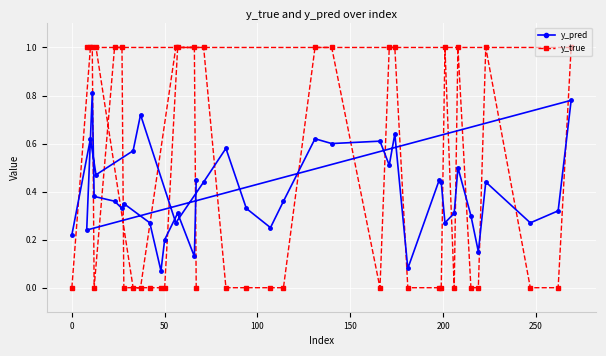

Rank the series by their average value, from highest to lowest.

y_true, y_pred